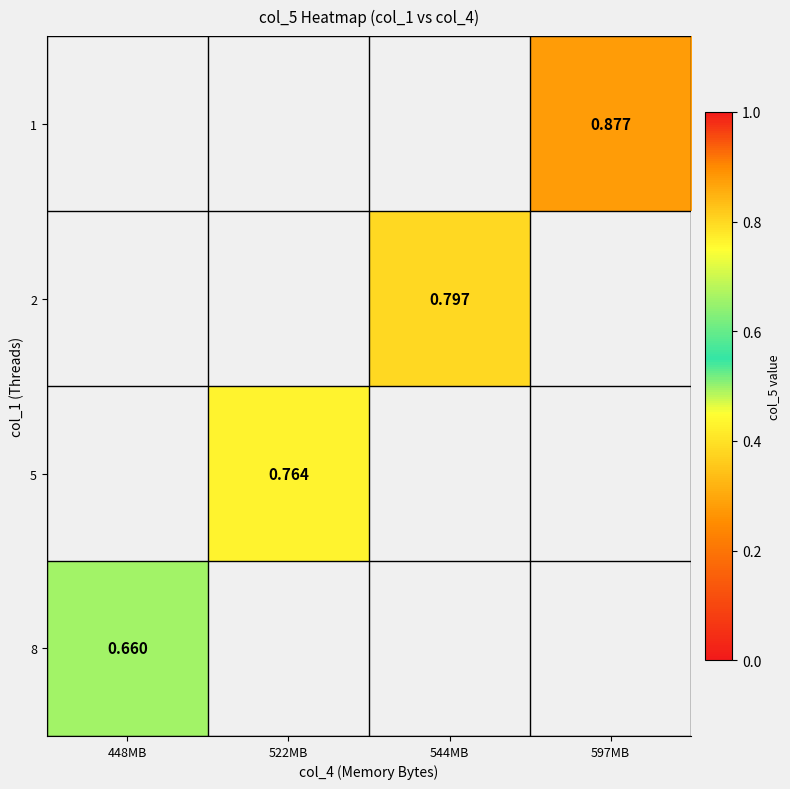

The value of 8 at 448MB is 0.7. True or false?

True